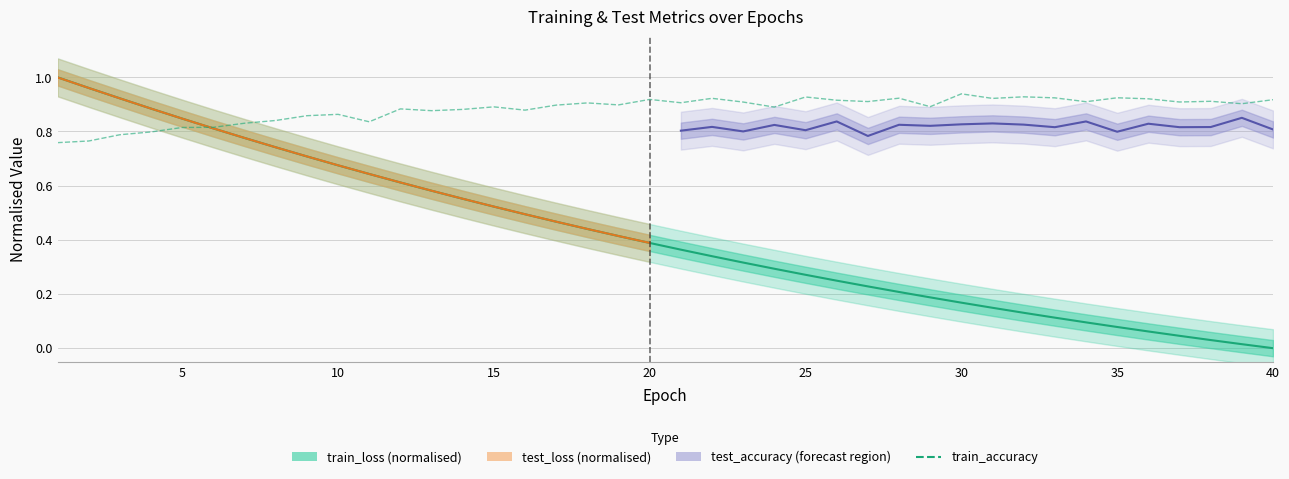

What is the difference between the second highest and minimum values in the train_accuracy series?

0.2